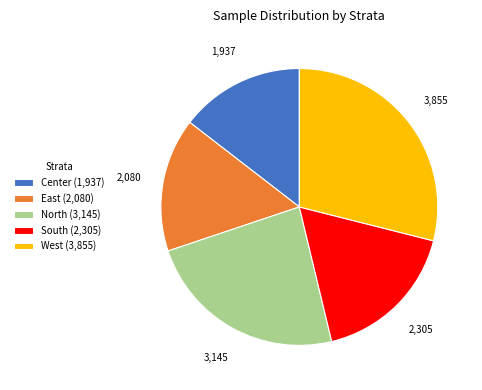

Between South (2,305) and East (2,080), which is larger?

South (2,305)